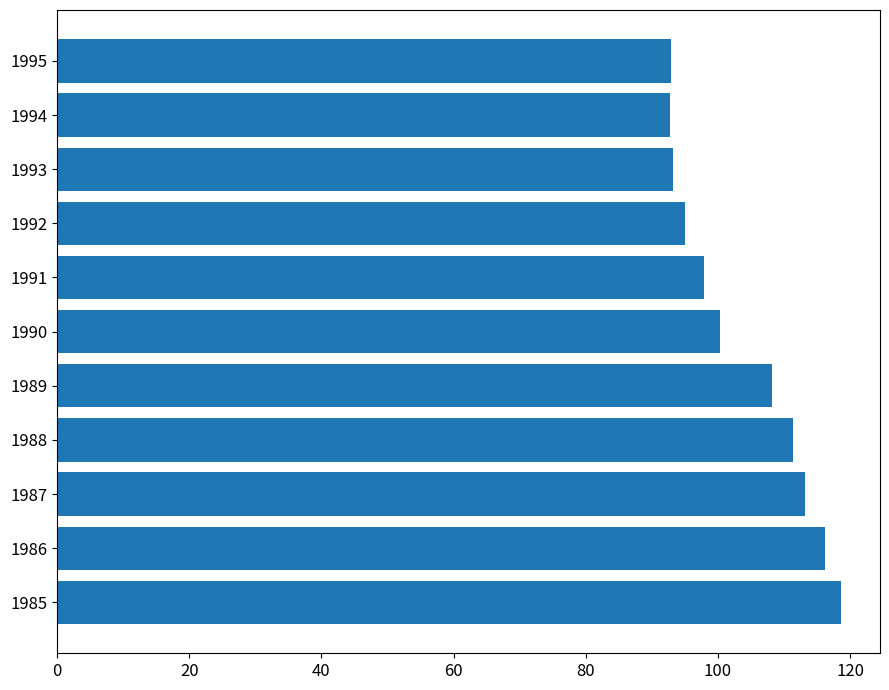

What is the average value?

103.6